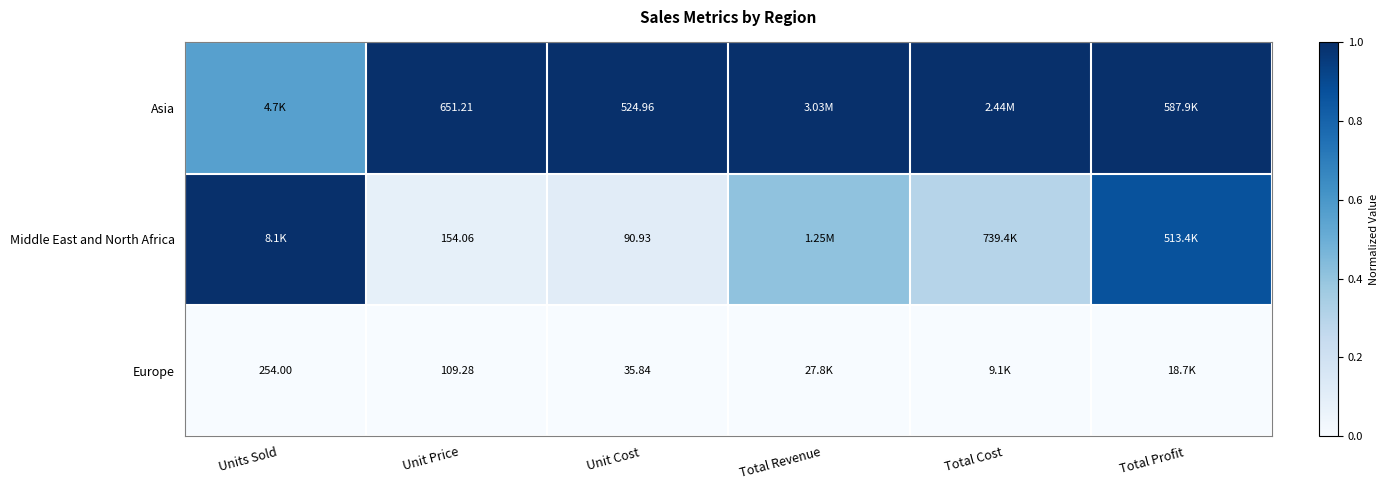

Is it true that Asia equals 1.0 at Total Cost?

True